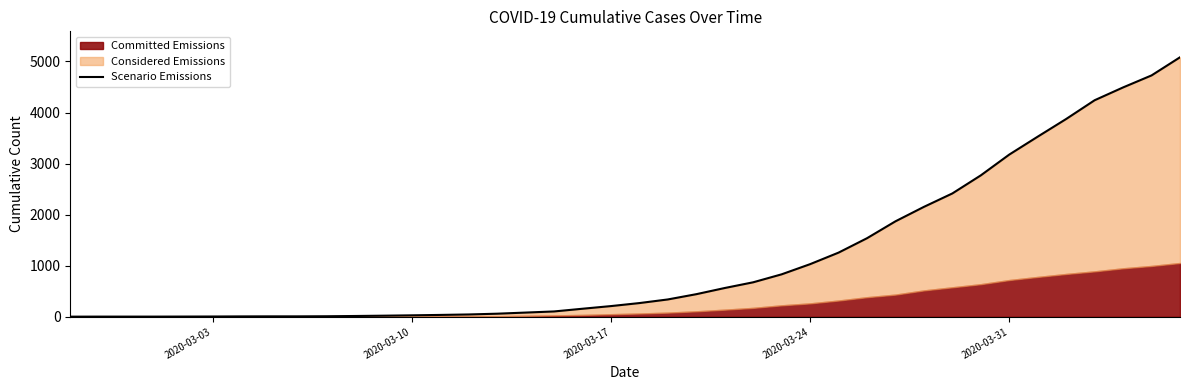

What is the minimum value shown in the chart?

3